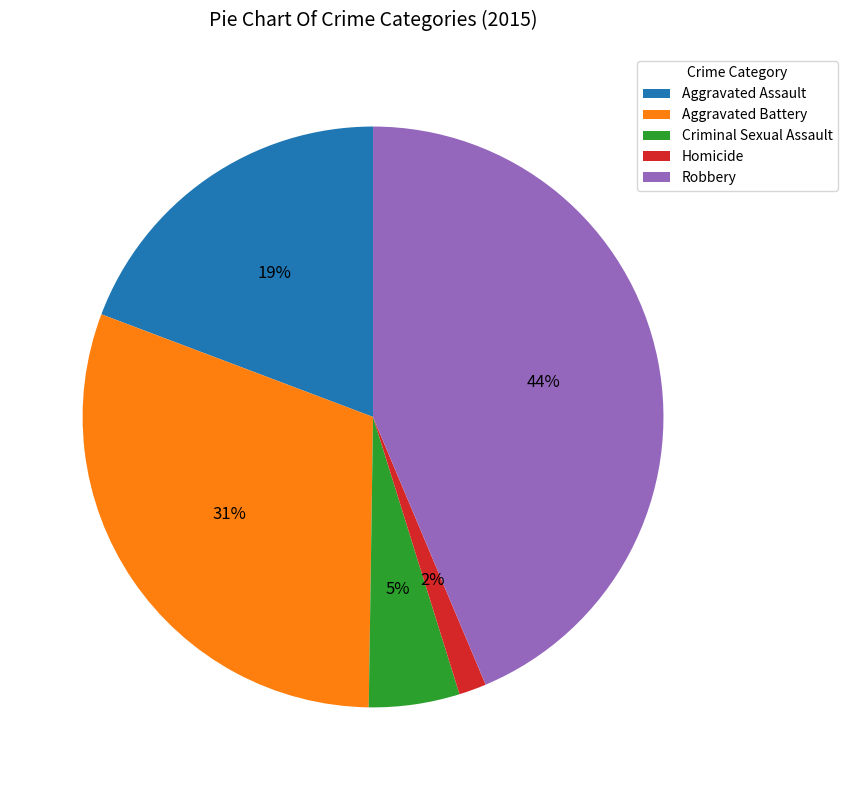

Count the number of slices in the pie.

5